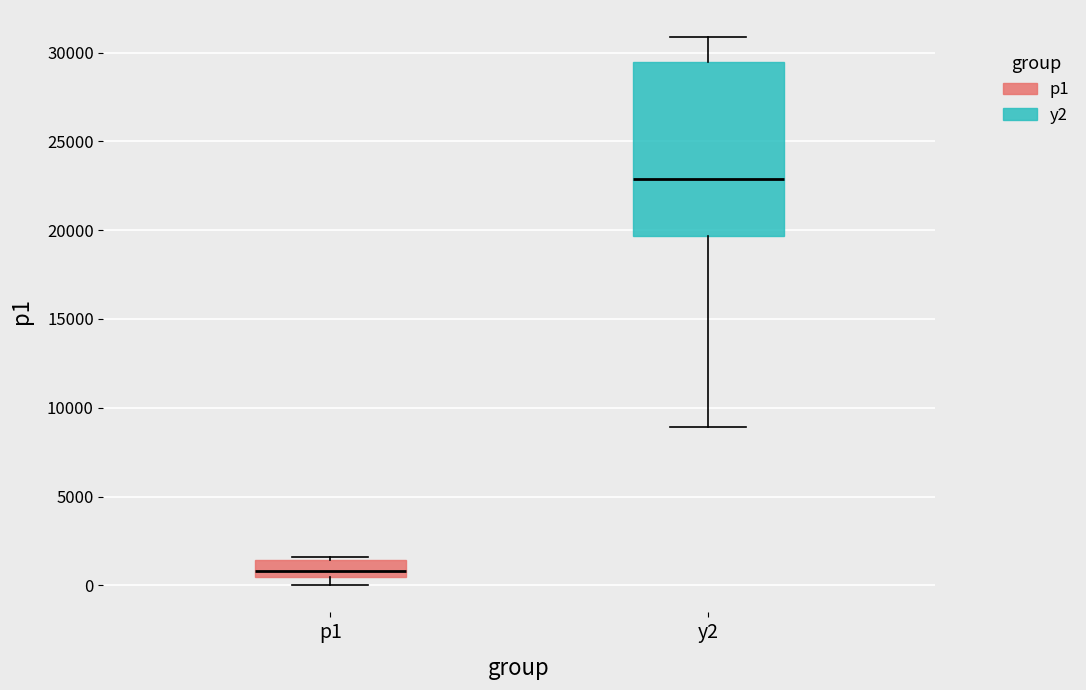

Which box is the tallest, from its lower edge to its upper edge?

y2